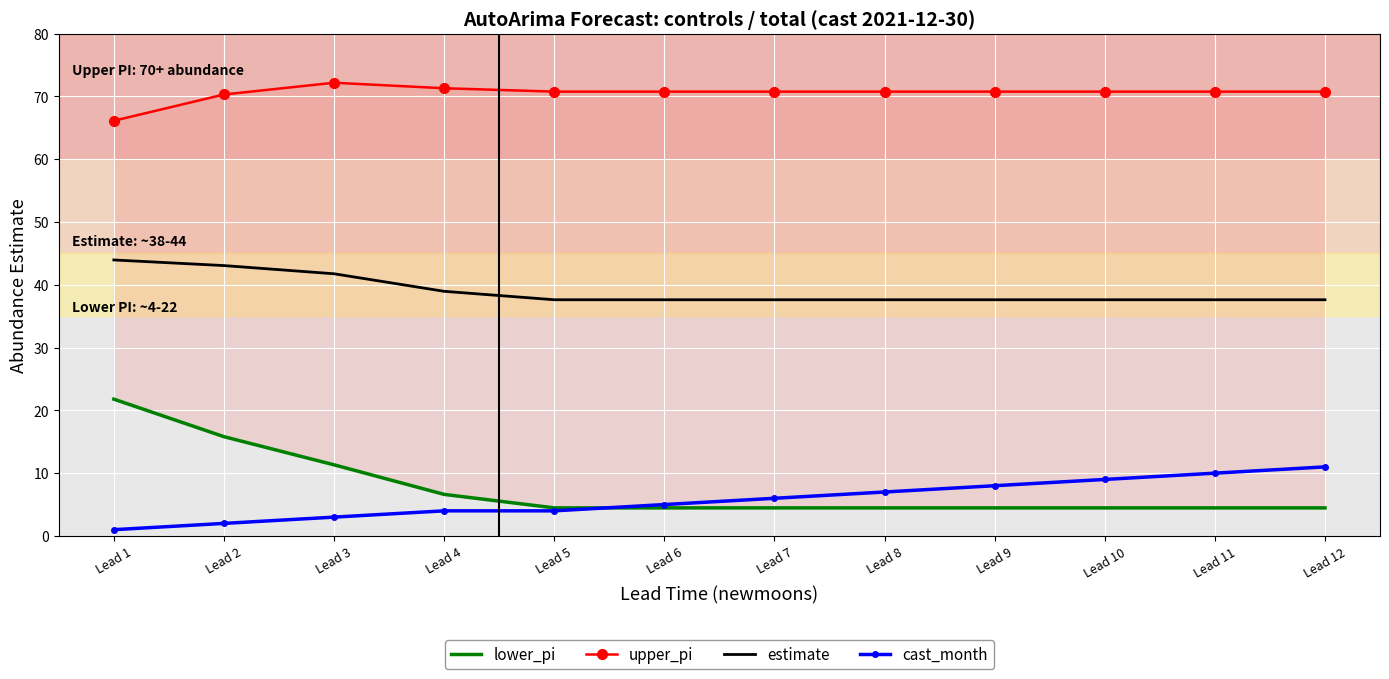

Reading right to left, what are all the values shown in this chart?

lower_pi: 4.5	4.5	4.5	4.5	4.5	4.5	4.5	4.5	6.6	11.3	15.8	21.8
upper_pi: 70.8	70.8	70.8	70.8	70.8	70.8	70.8	70.8	71.3	72.2	70.3	66.1
estimate: 37.6	37.6	37.6	37.6	37.6	37.6	37.6	37.6	39.0	41.7	43.1	43.9
cast_month: 11.0	10.0	9.0	8.0	7.0	6.0	5.0	4.0	4.0	3.0	2.0	1.0